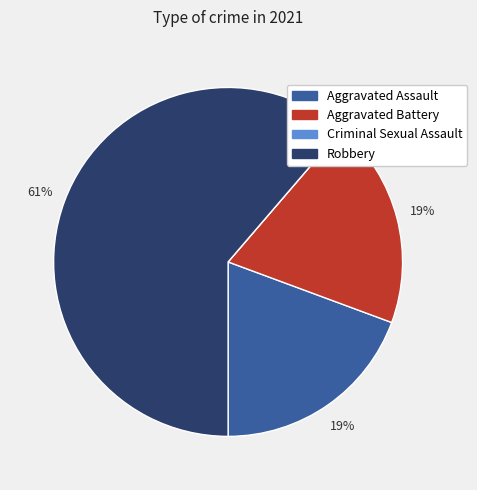

Does any single category account for the majority?

Yes